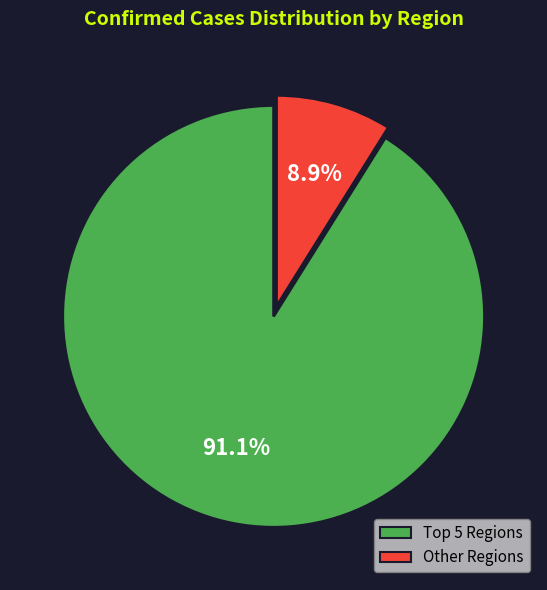

How many segments does this pie chart have?

2